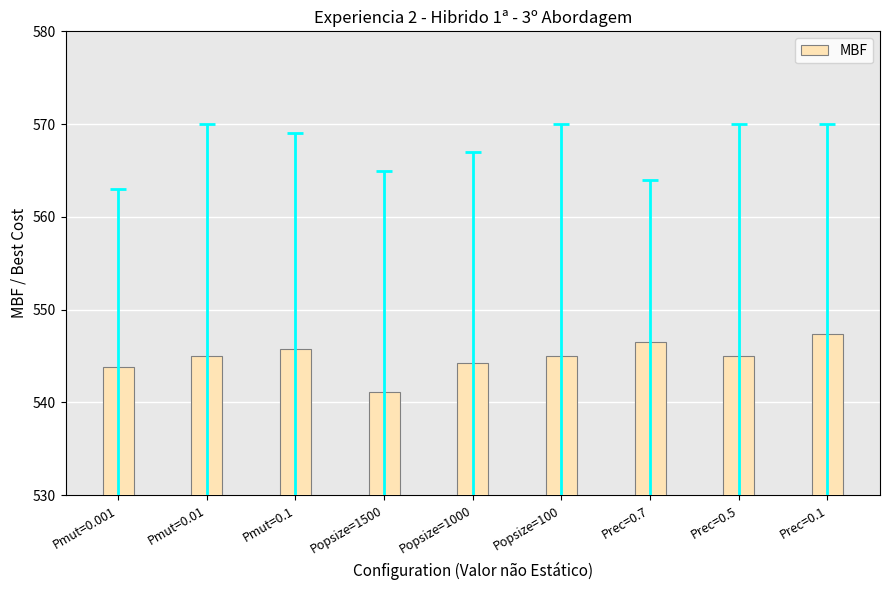

The chart shows a value of 544.2 at Popsize=1000. True or false?

True